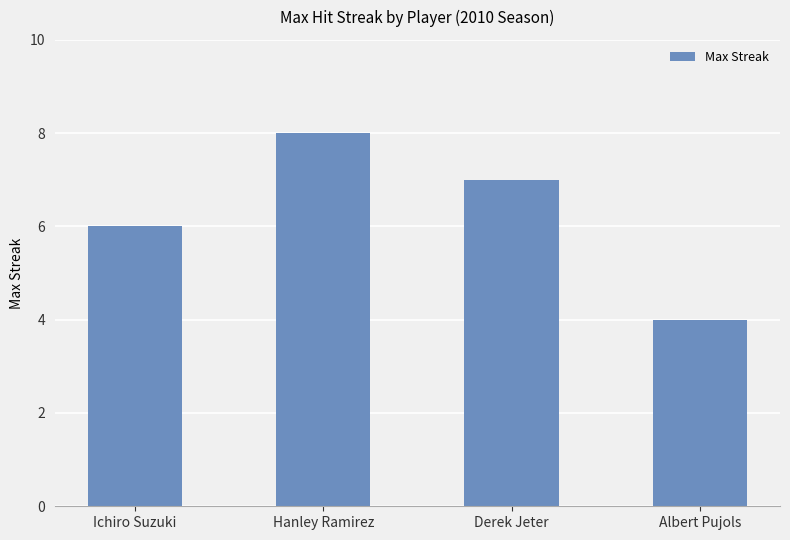

Where does the data first go above 7?

Hanley Ramirez